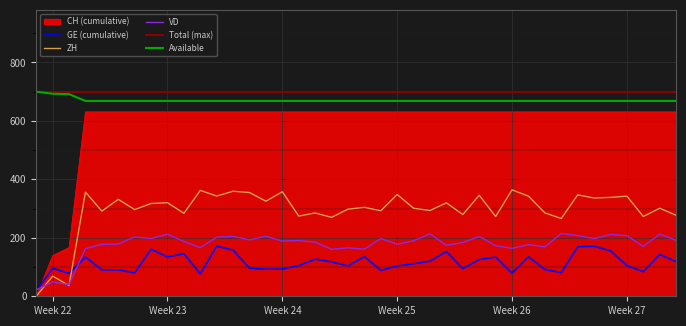

Which series has the largest range (max minus min)?

CH (cumulative)